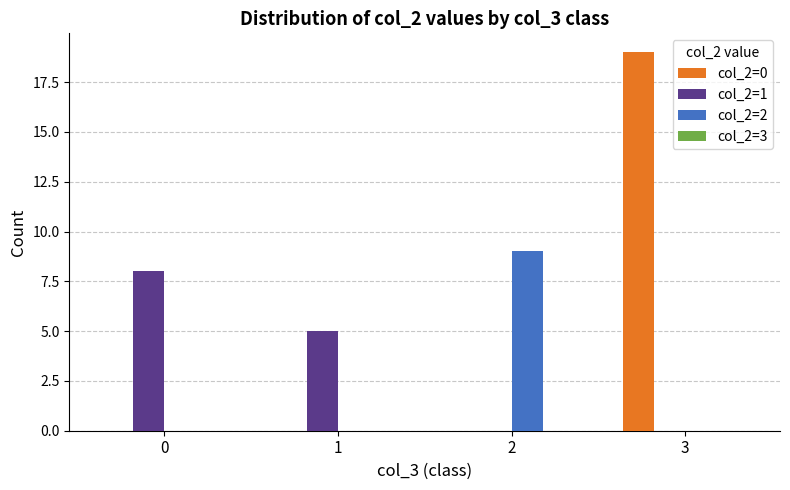

What is the total value across all series at 3?

19